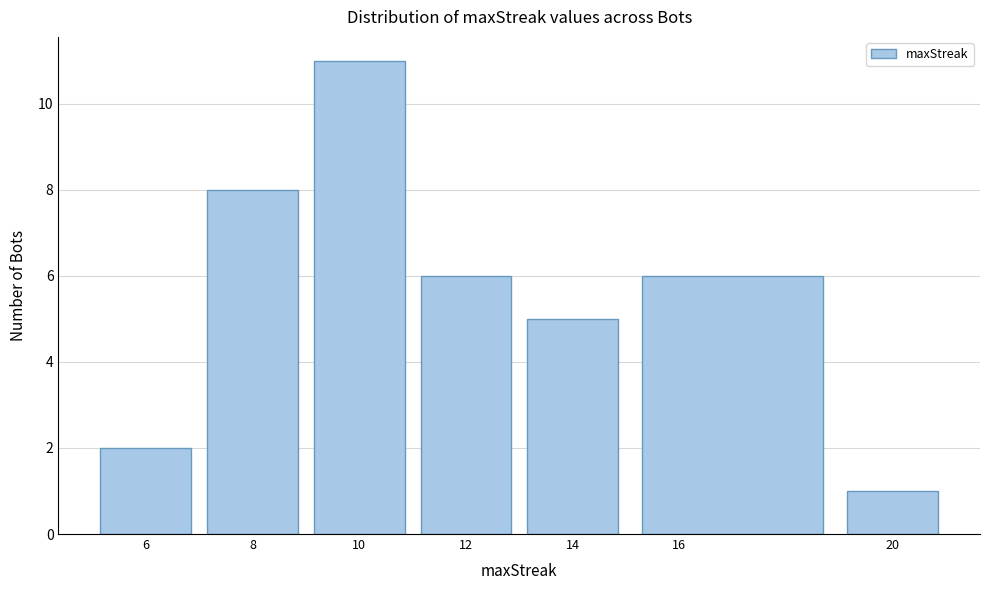

Reading left to right, transcribe this chart: for each bar, give the range it covers on the x-axis and its height. The values are not printed on the chart, so give them approximately, as read against the axis.

5 to 7: 2
7 to 9: 8
9 to 11: 11
11 to 13: 6
13 to 15: 5
15 to 19: 6
19 to 21: 1